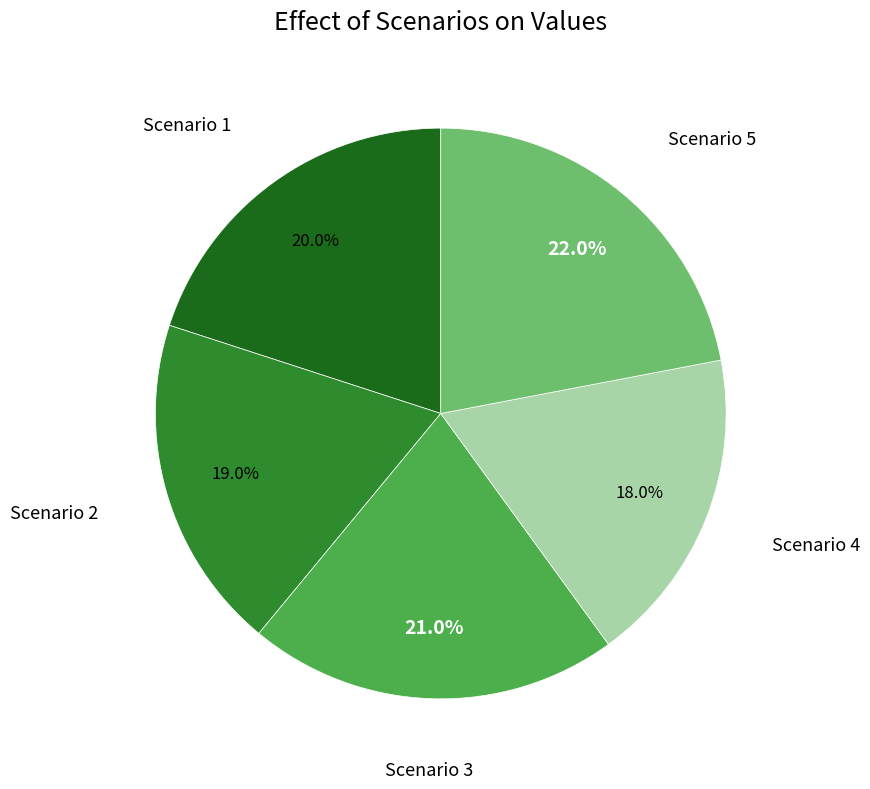

To the nearest percent, what is the difference between the Scenario 3 and Scenario 1 slice percentages?

1%